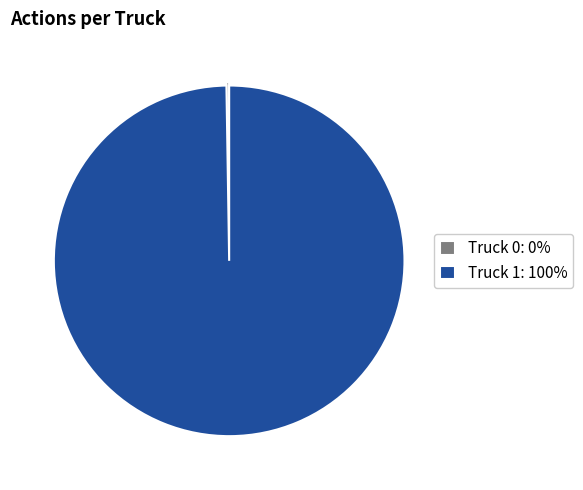

Is Truck 1: 100% the majority of the pie?

Yes